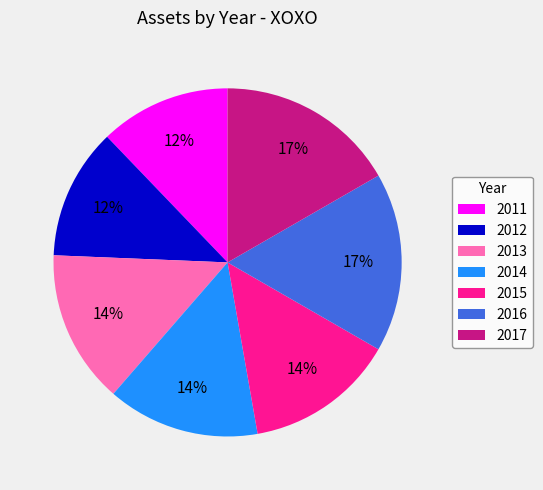

Is 2016 the majority of the pie?

No